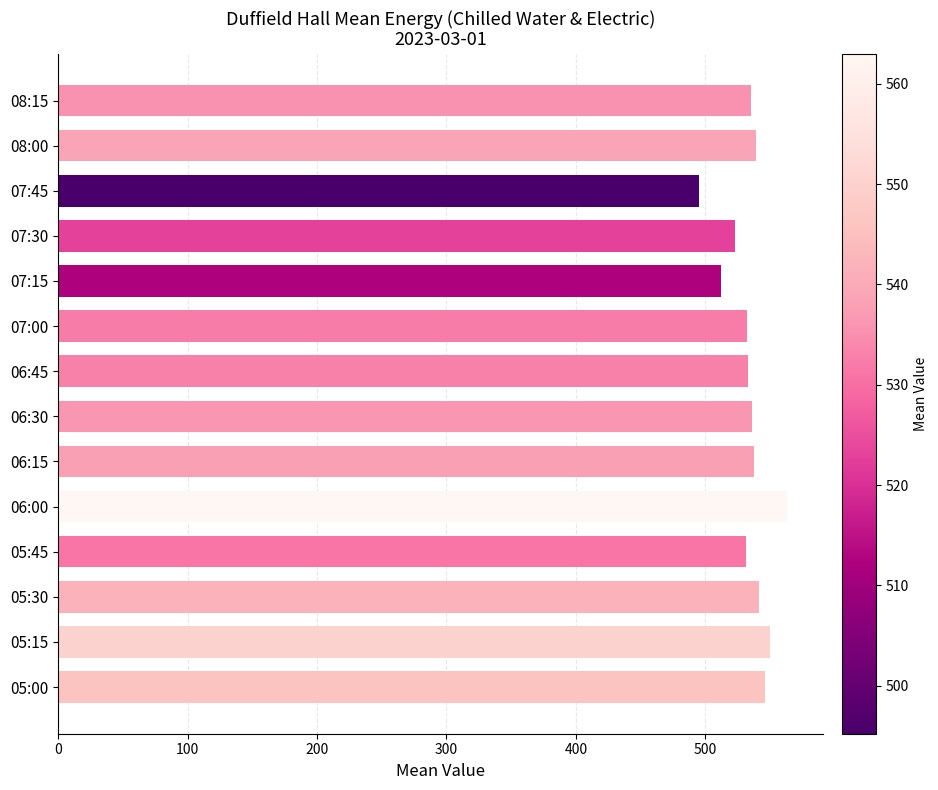

How many values are below 536?

7